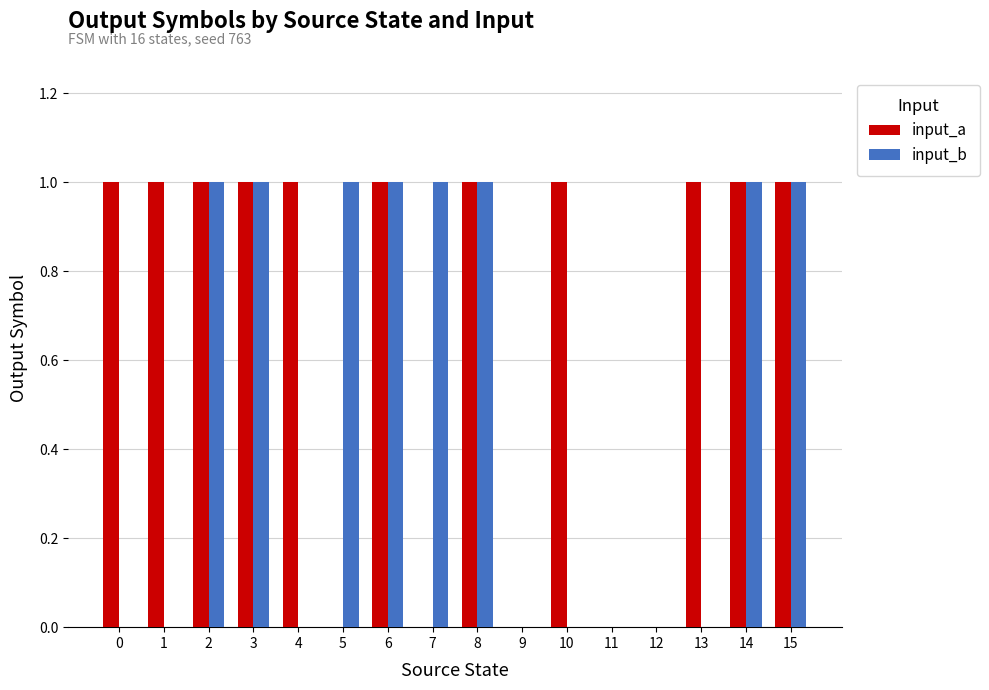

What is the sum of all input_a values?

11